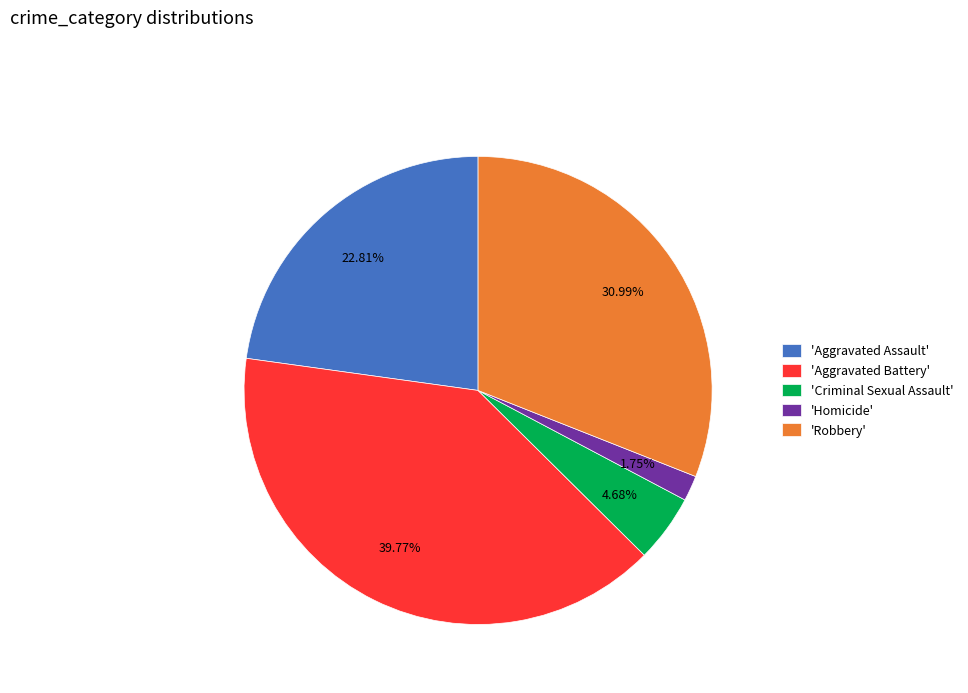

Do 'Homicide' and 'Aggravated Assault' together represent more than half of the pie?

No